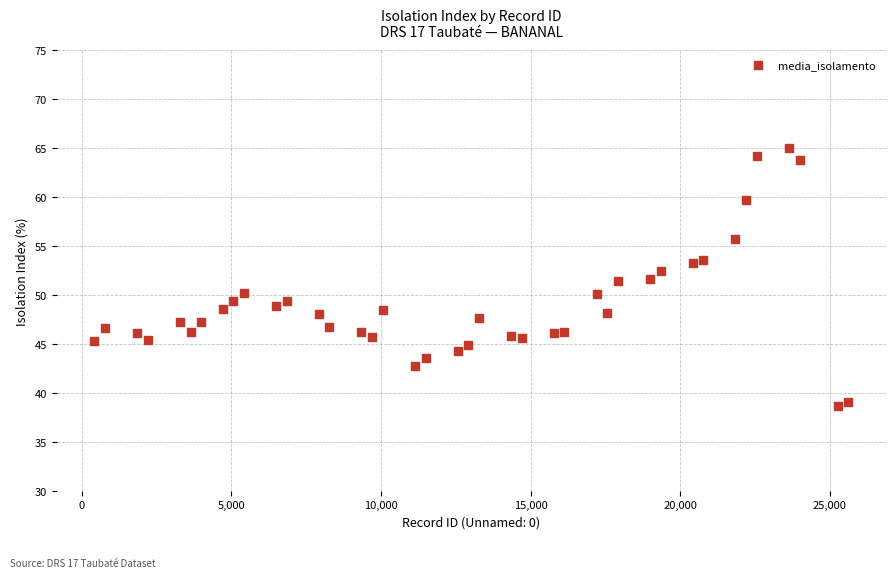

What is the range of Y values (max minus min)?

26.3